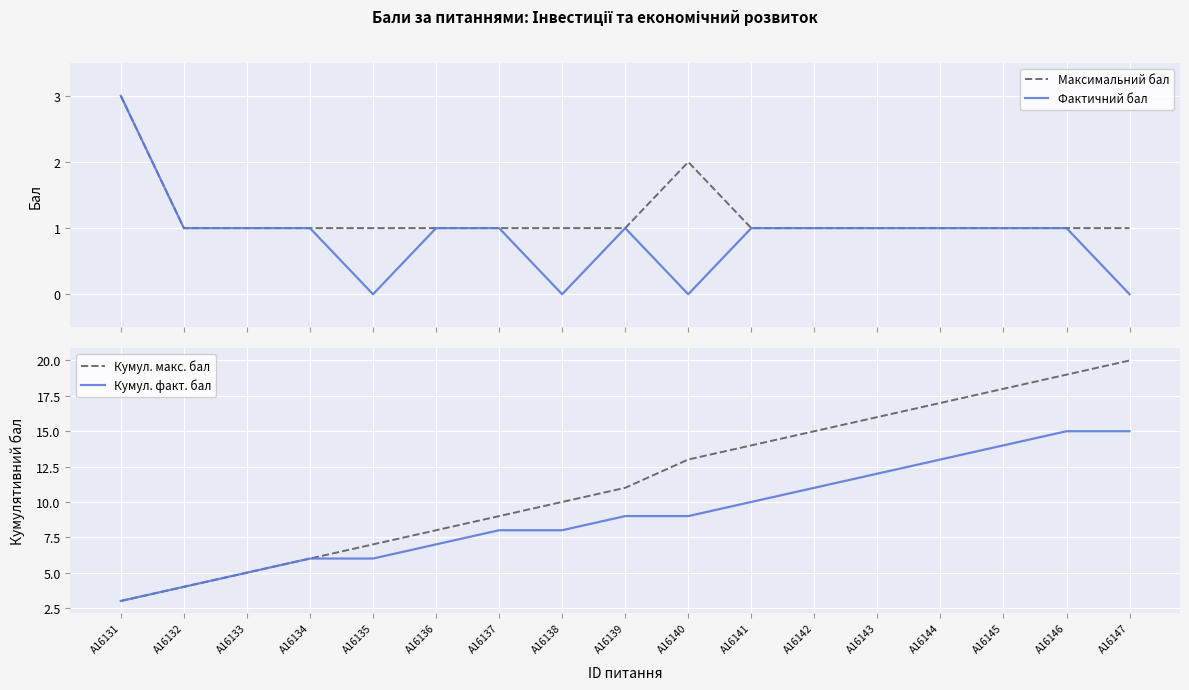

The Кумул. факт. бал series shows 8 at A16137. True or false?

True